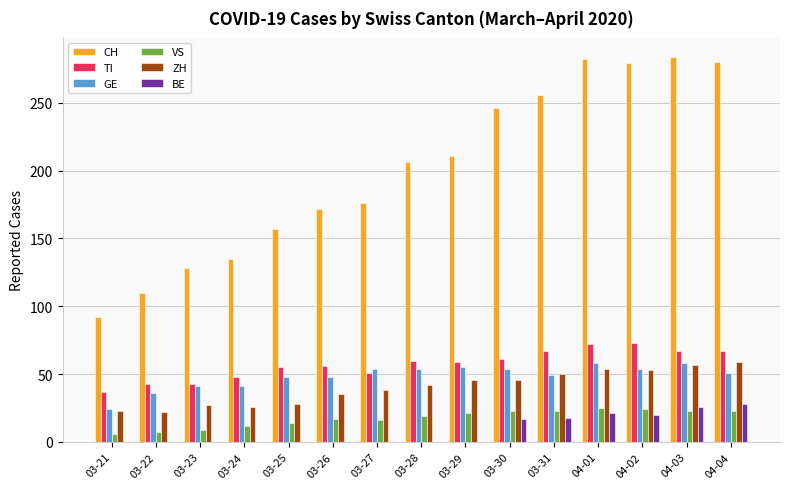

What is the difference between the VS values at 03-27 and 03-23?

7